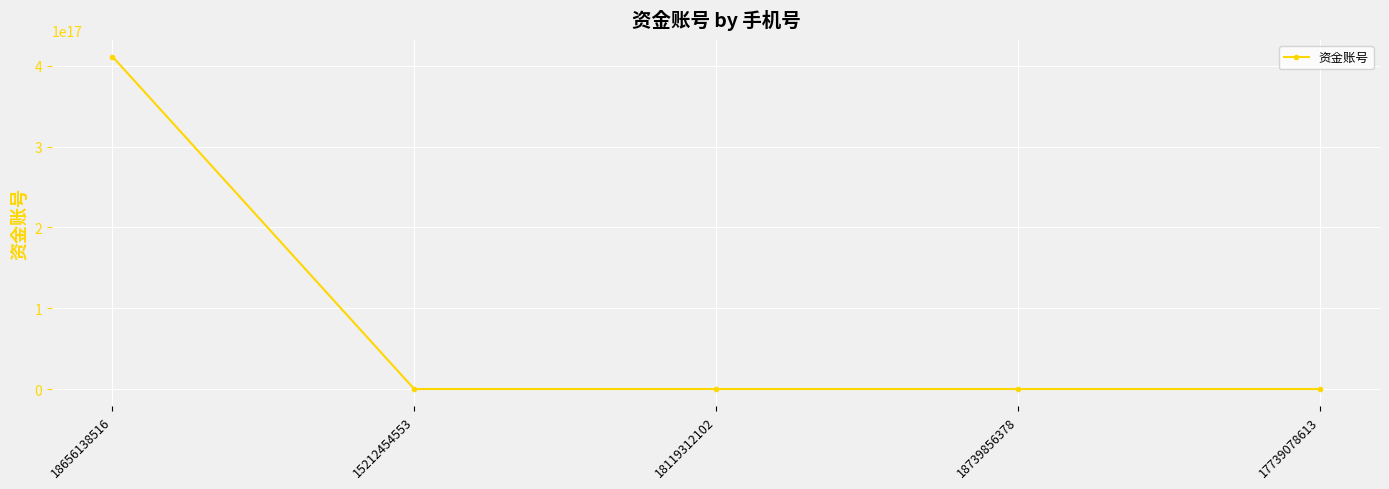

Is it true that the value at 17739078613 is 0?

True